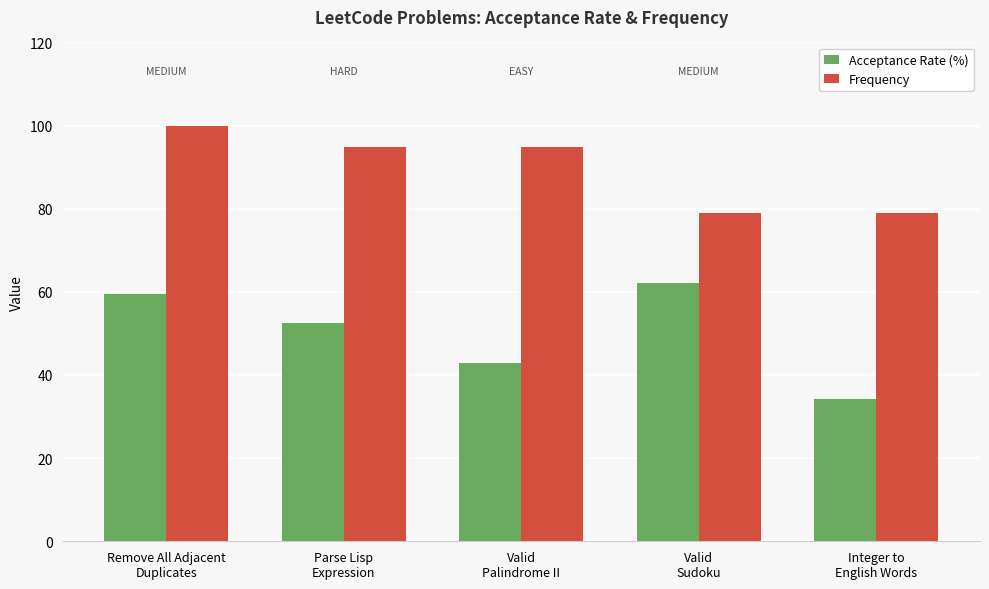

How many data points in Frequency are less than 94?

2